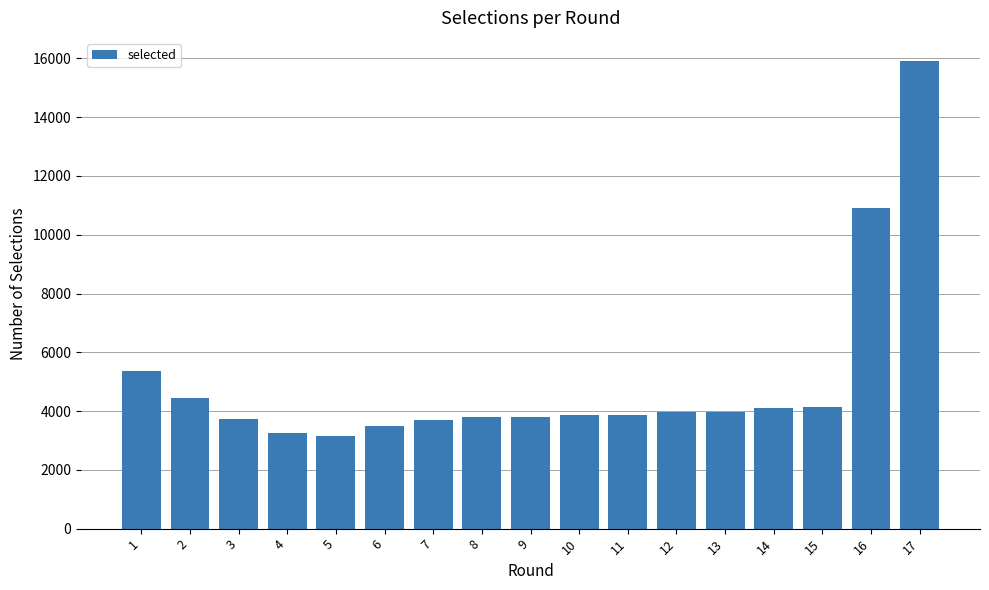

How many data points are less than 3879?

8